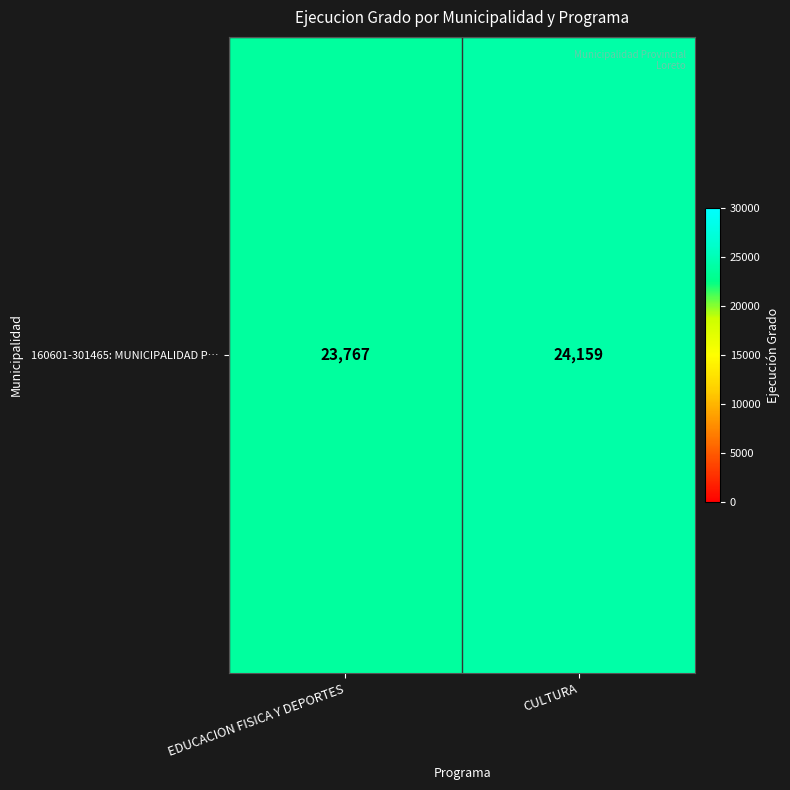

Is it true that the value at EDUCACION FISICA Y DEPORTES is 23767?

True